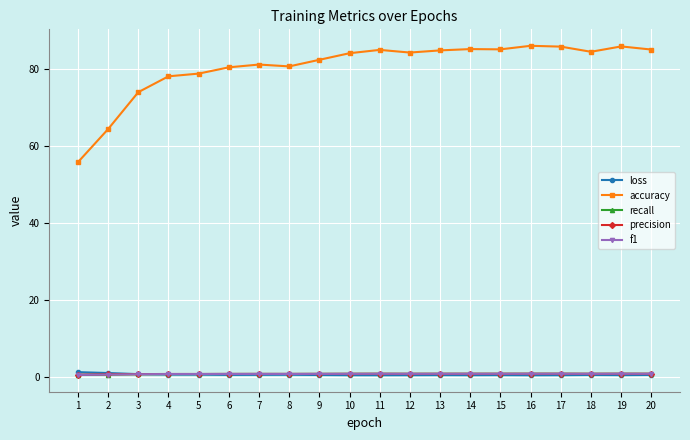

Which series has the largest range (max minus min)?

accuracy